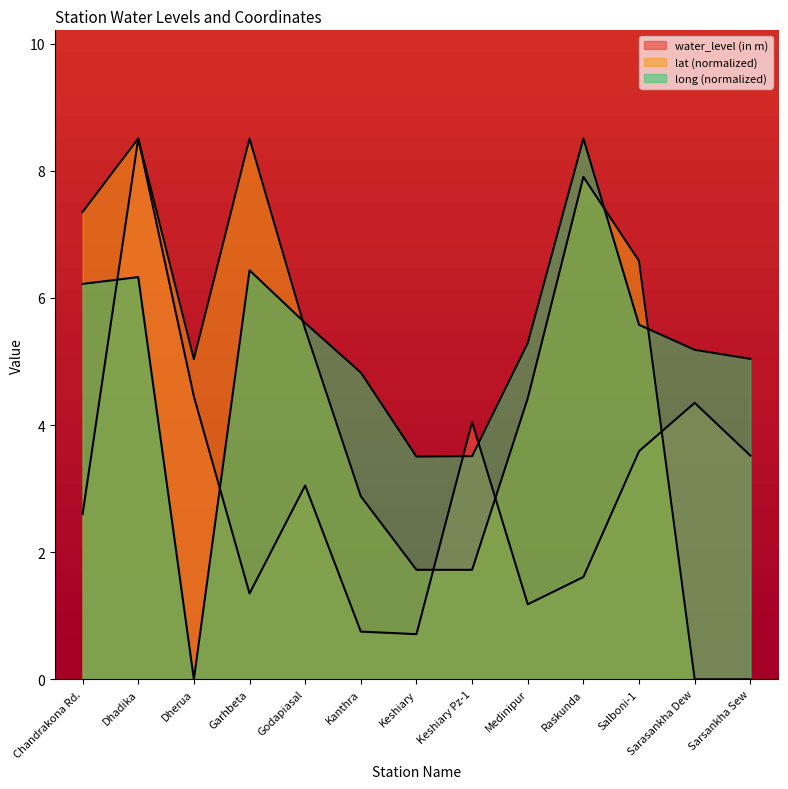

What is the minimum value for water_level (in m)?

0.7